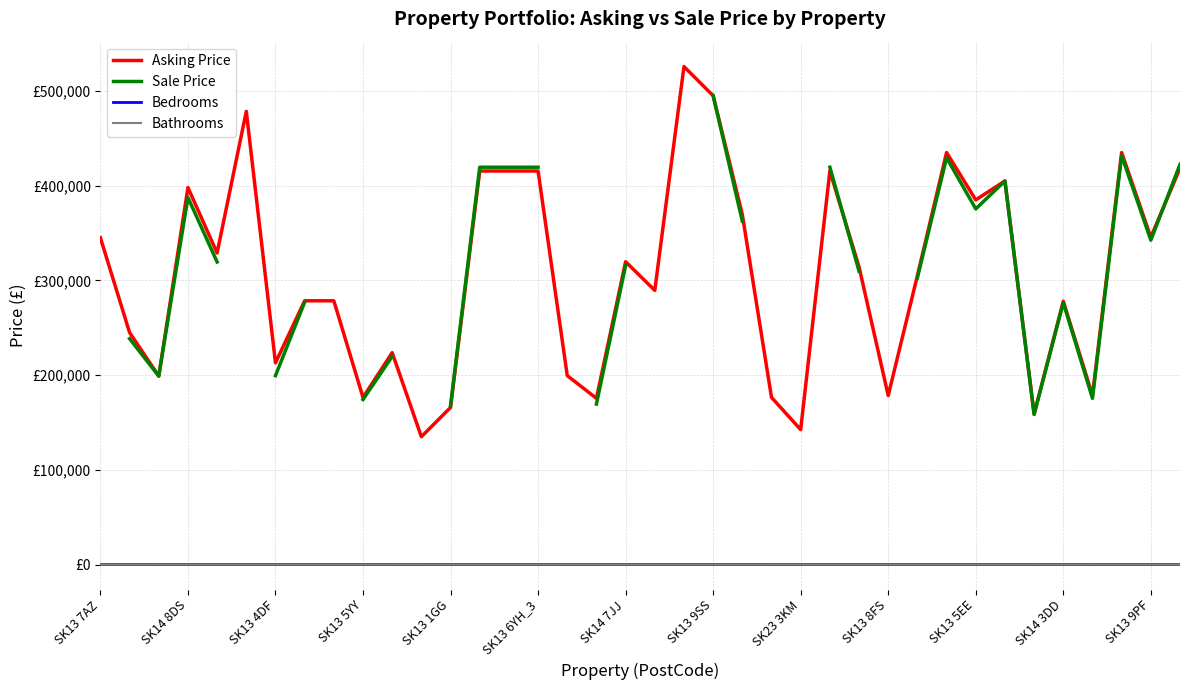

At which label does Bedrooms first exceed 3?

SK13 7AZ